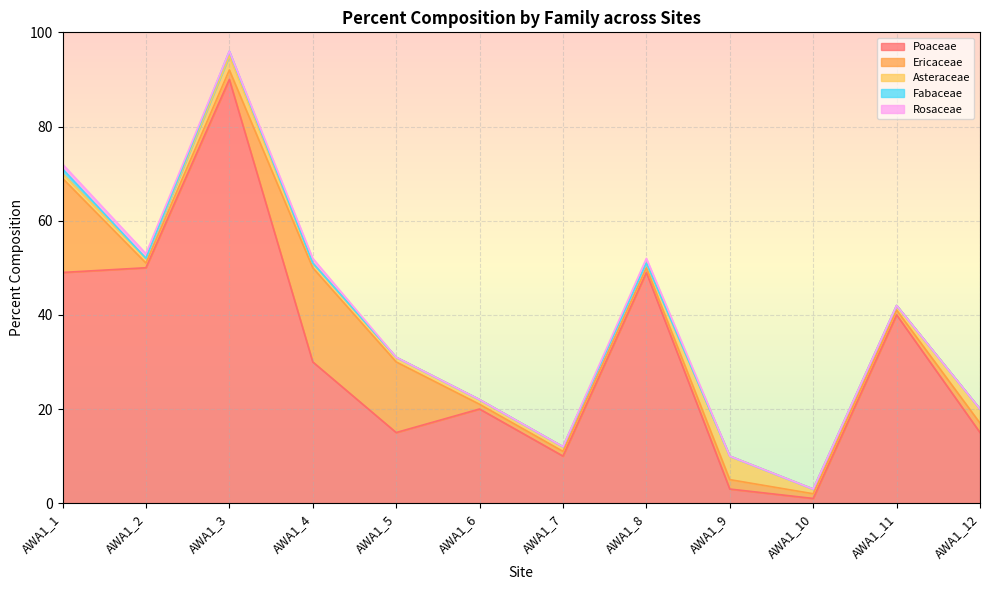

What value does the Ericaceae series have at AWA1_2?

1